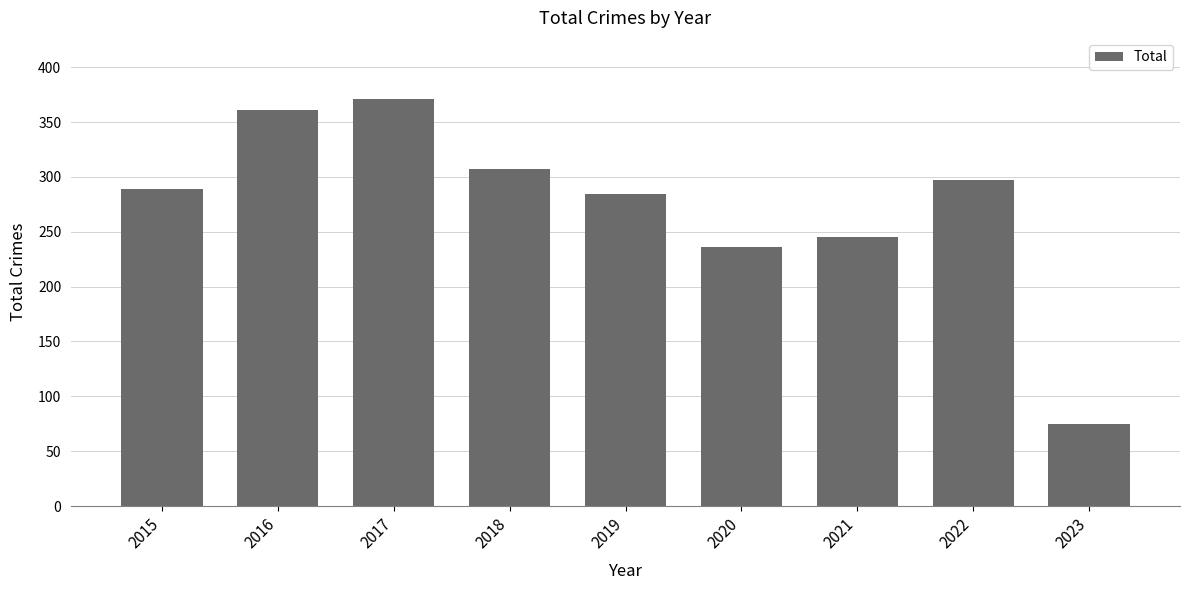

How many series are shown in this chart?

1